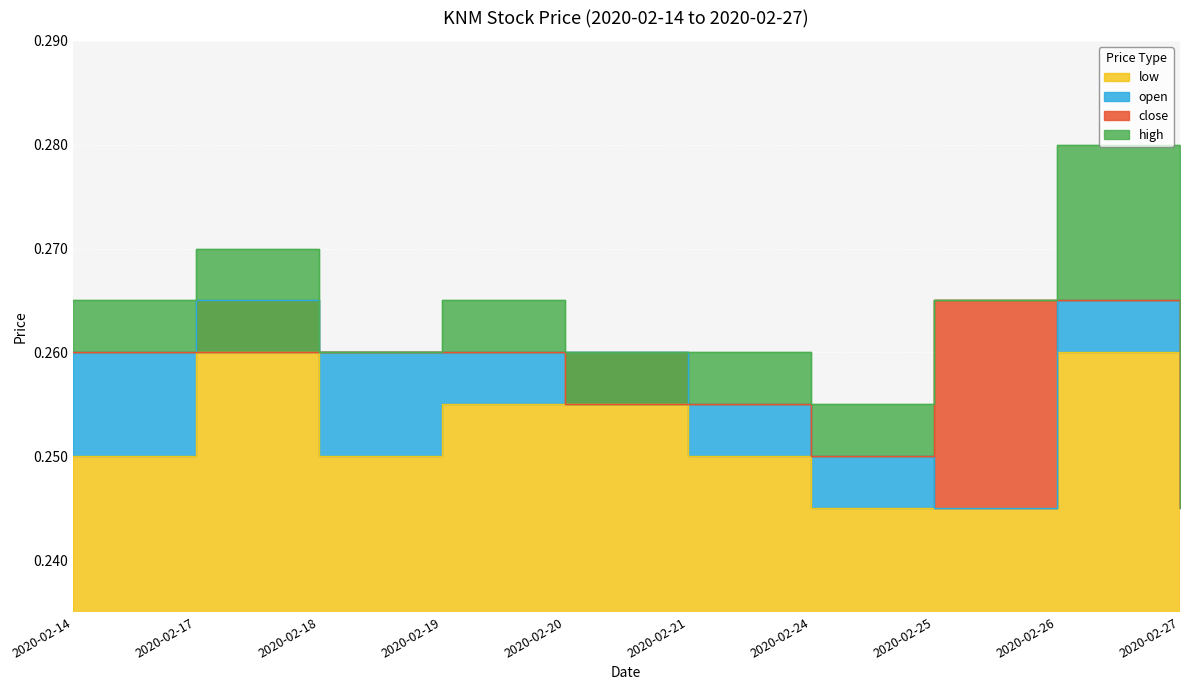

Which series has the largest total across all categories?

high